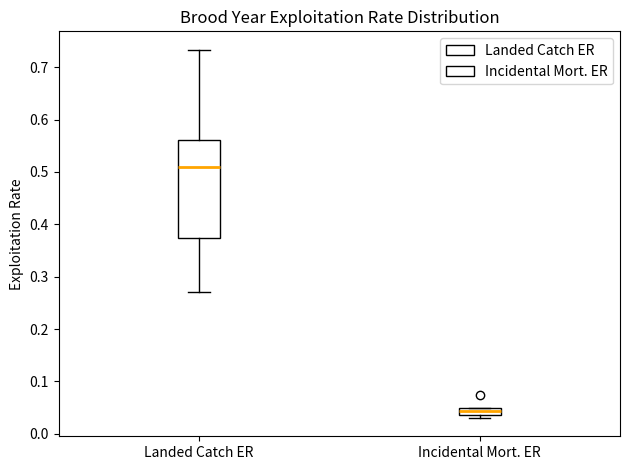

Which box is the tallest, from its lower edge to its upper edge?

Landed Catch ER